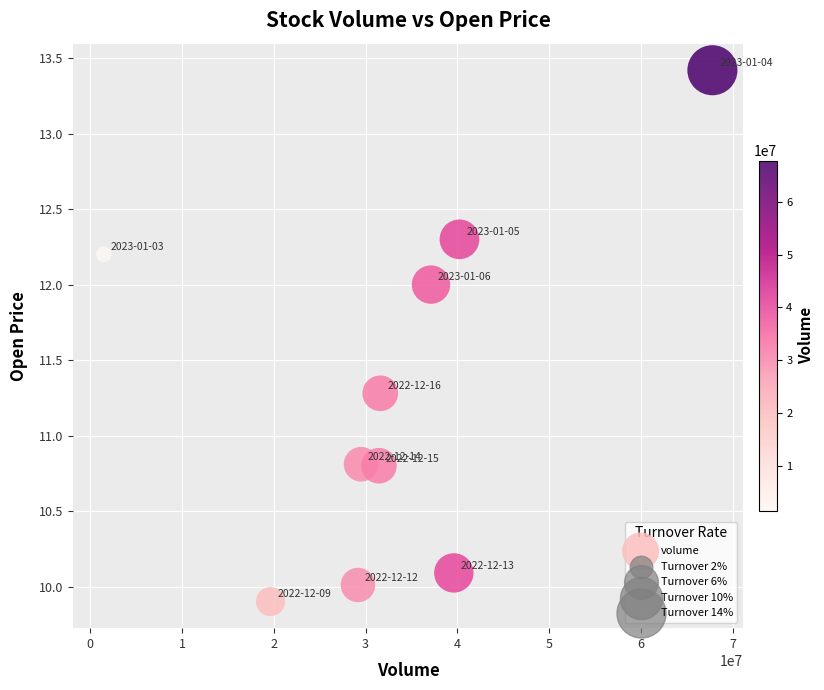

What is the average Y value?

11.3